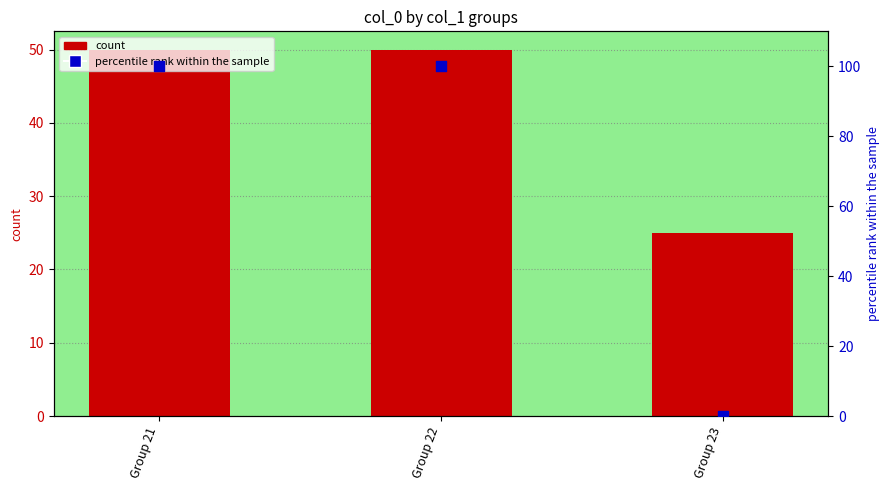

What is the total value across all series at Group 21?

150